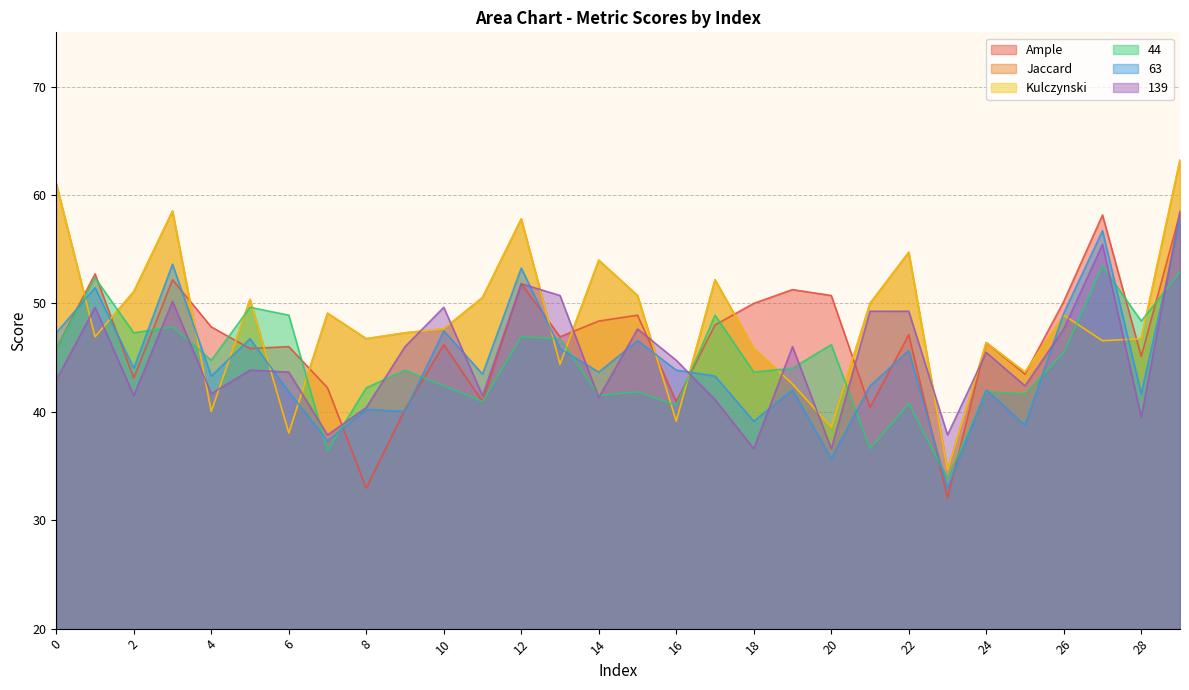

Rank the series by their maximum value, from highest to lowest.

Jaccard, Kulczynski, 139, Ample, 63, 44